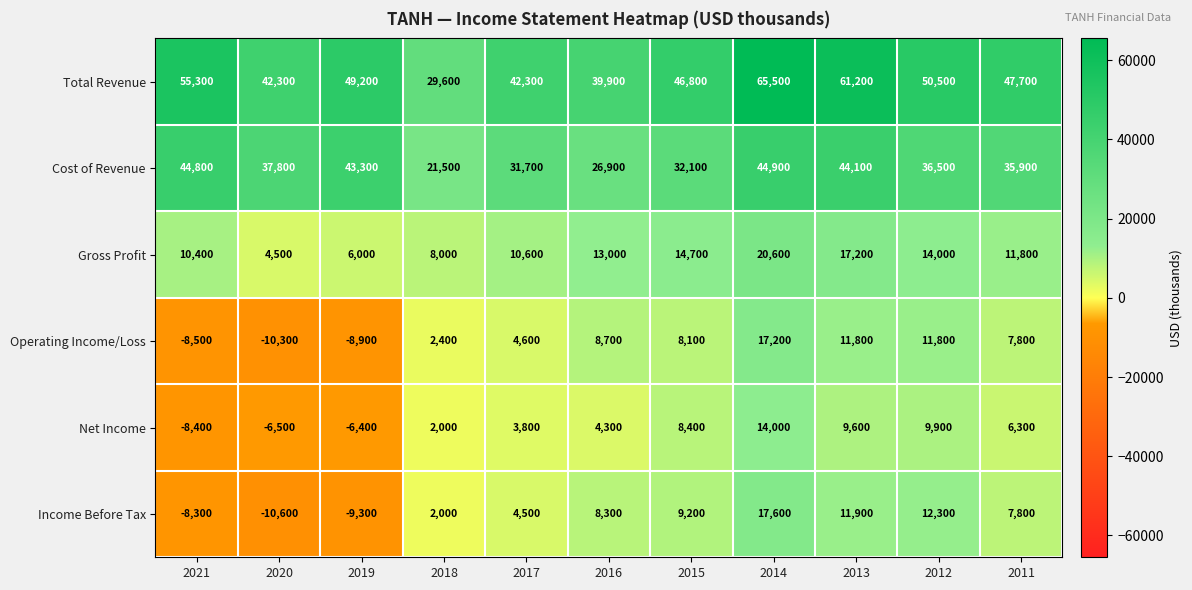

At which category is the sum across all series the highest?

2014